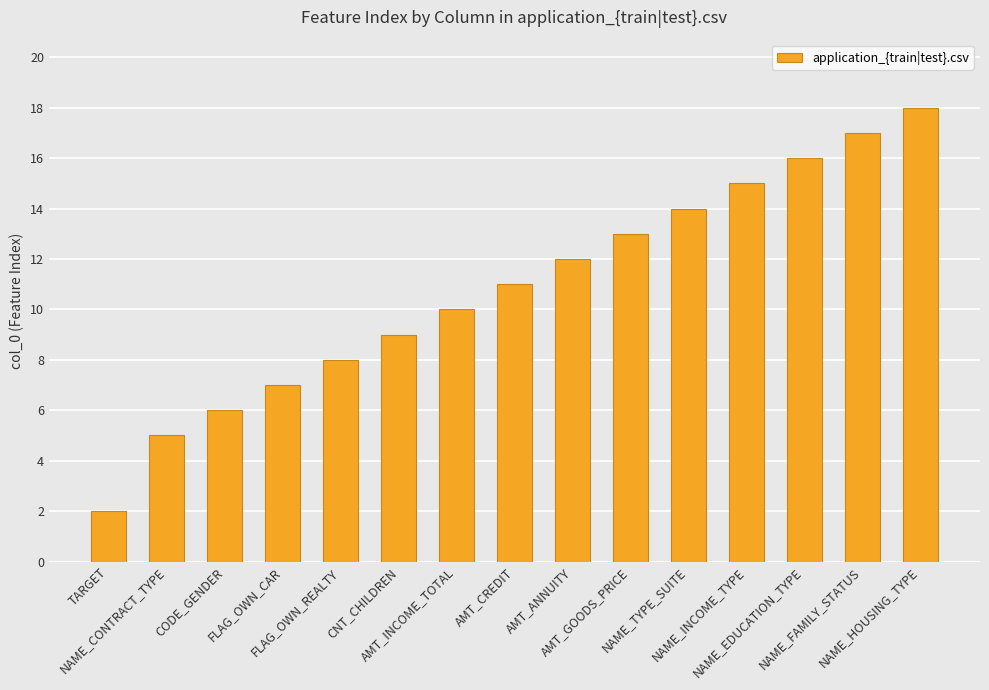

How many data points does each series have?

15